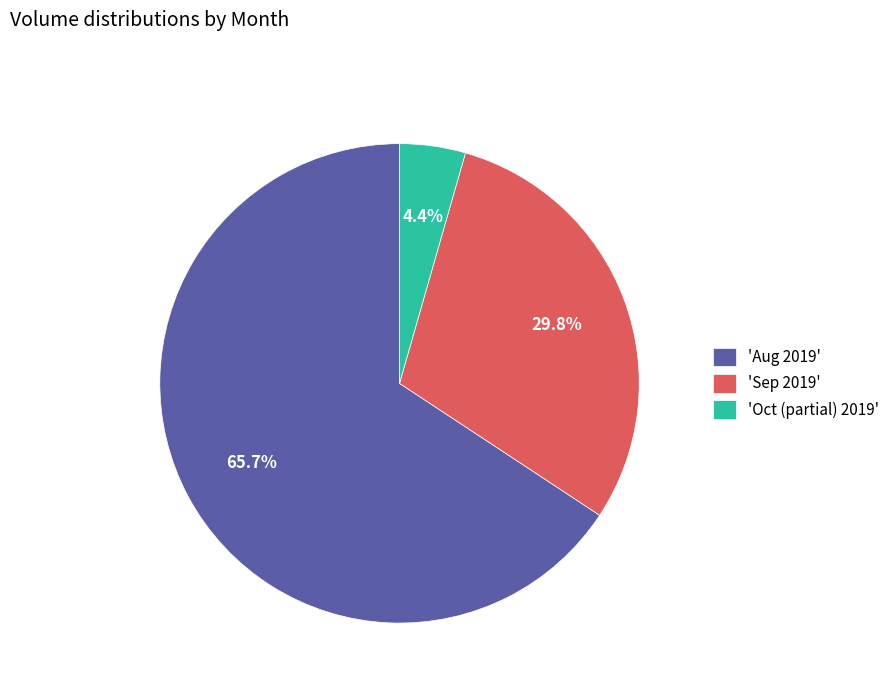

To the nearest percent, what is the difference between the largest and smallest slice percentages?

61%